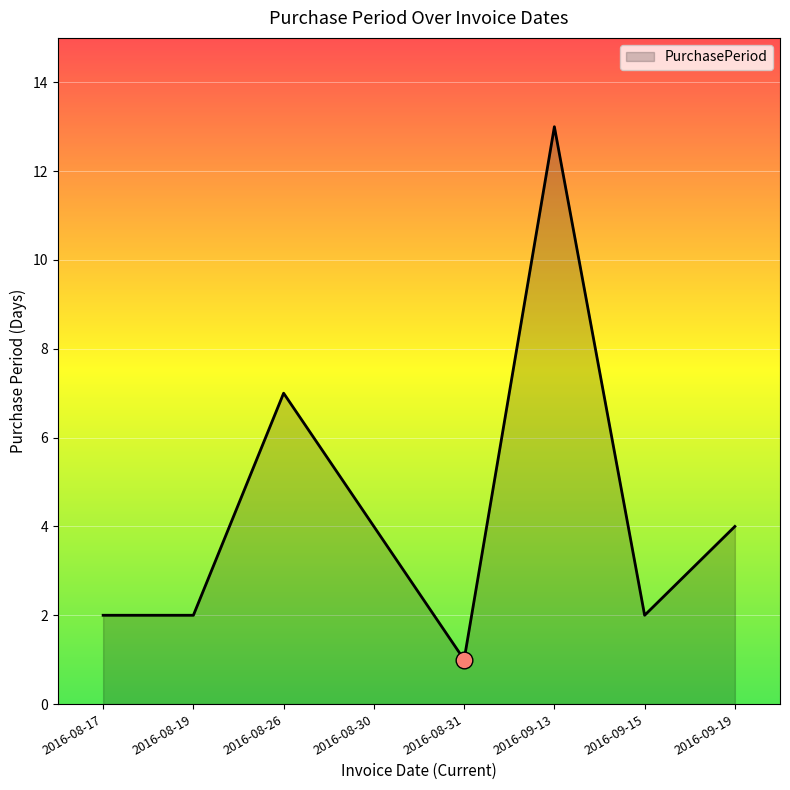

How many values are below 4?

4